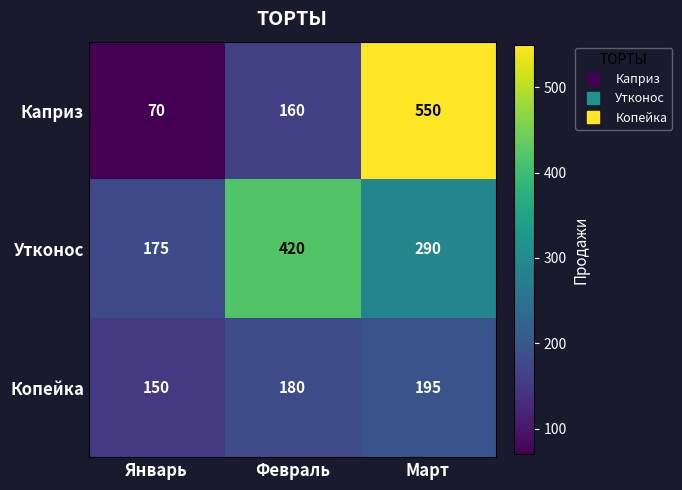

Which category has the lowest value in the Каприз series?

Январь